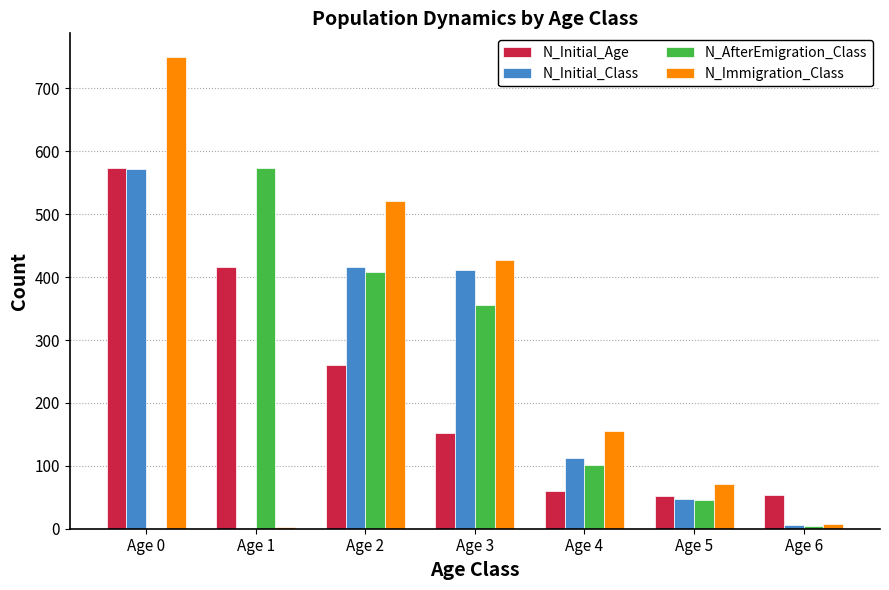

Are the bars horizontal?

No